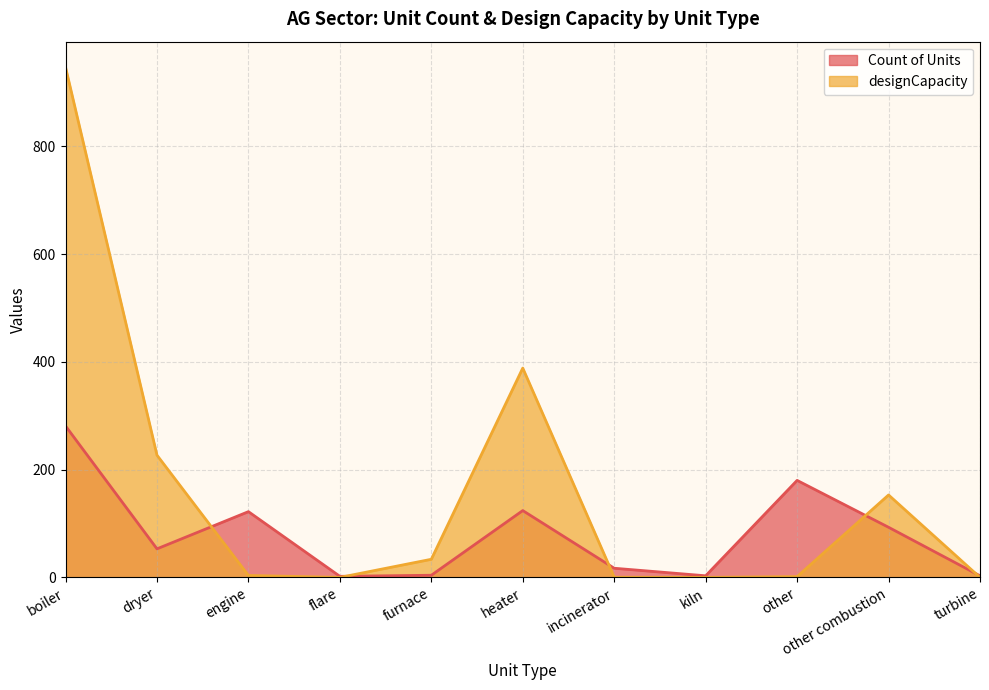

The value of designCapacity at engine is 6.3. True or false?

False